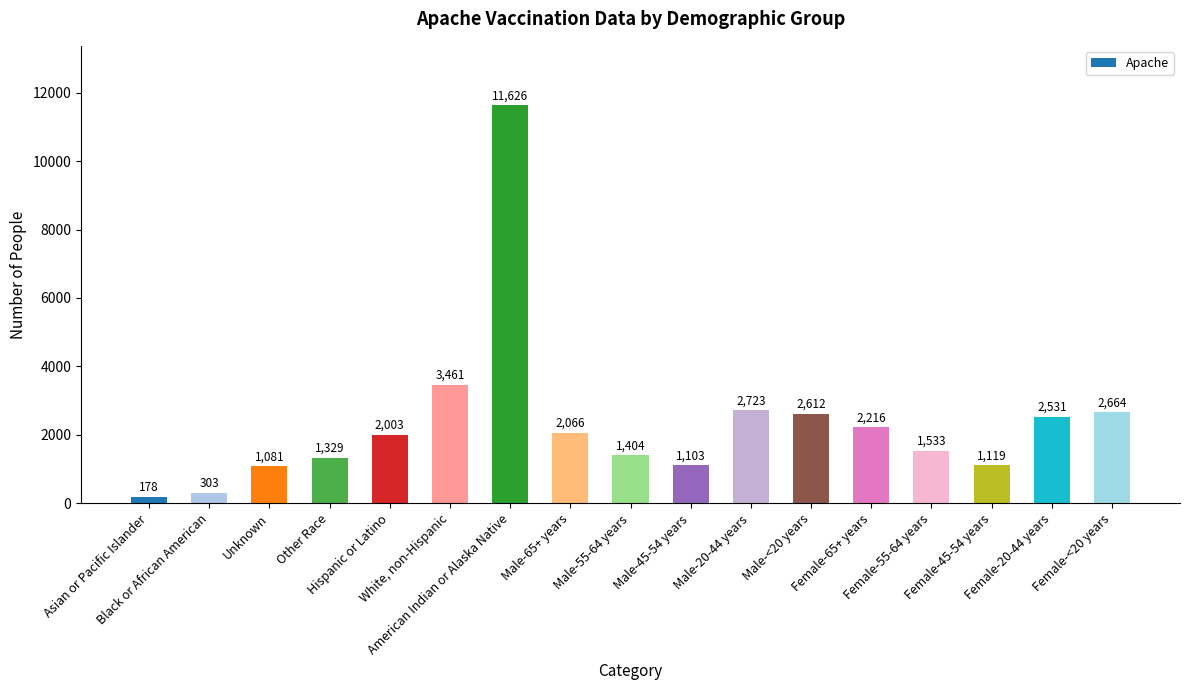

What value does the data have at Male-45-54 years?

1103